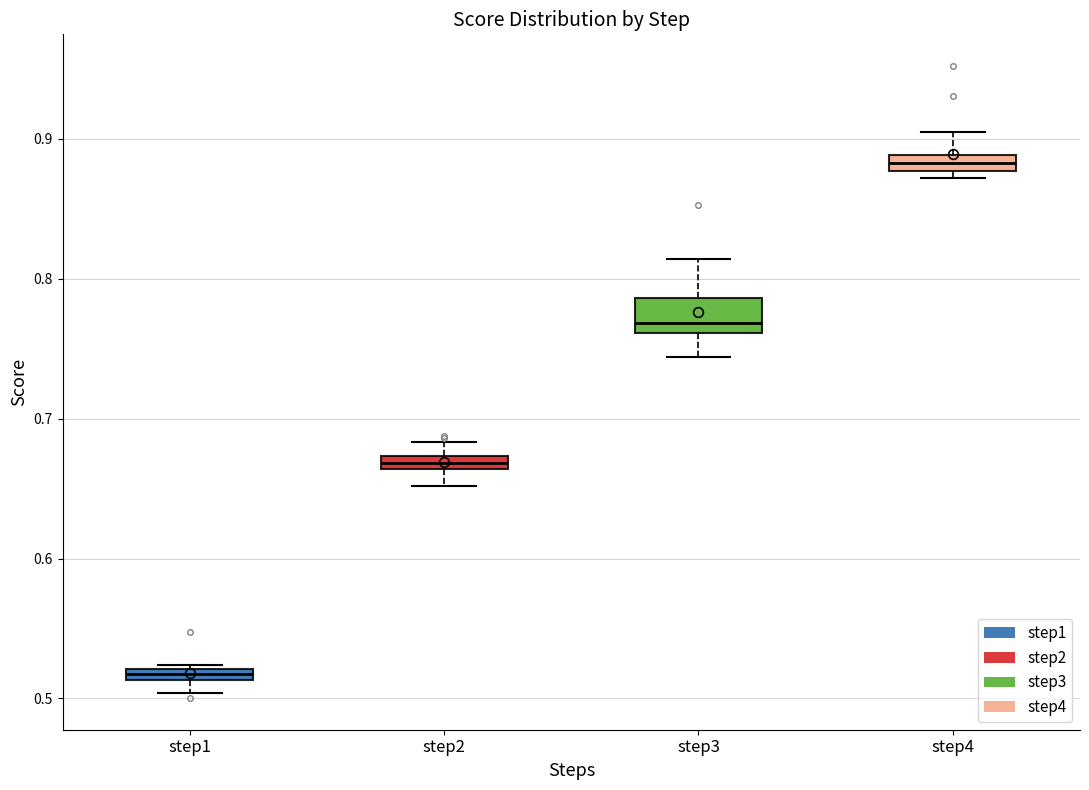

Which box is the tallest, from its lower edge to its upper edge?

step3